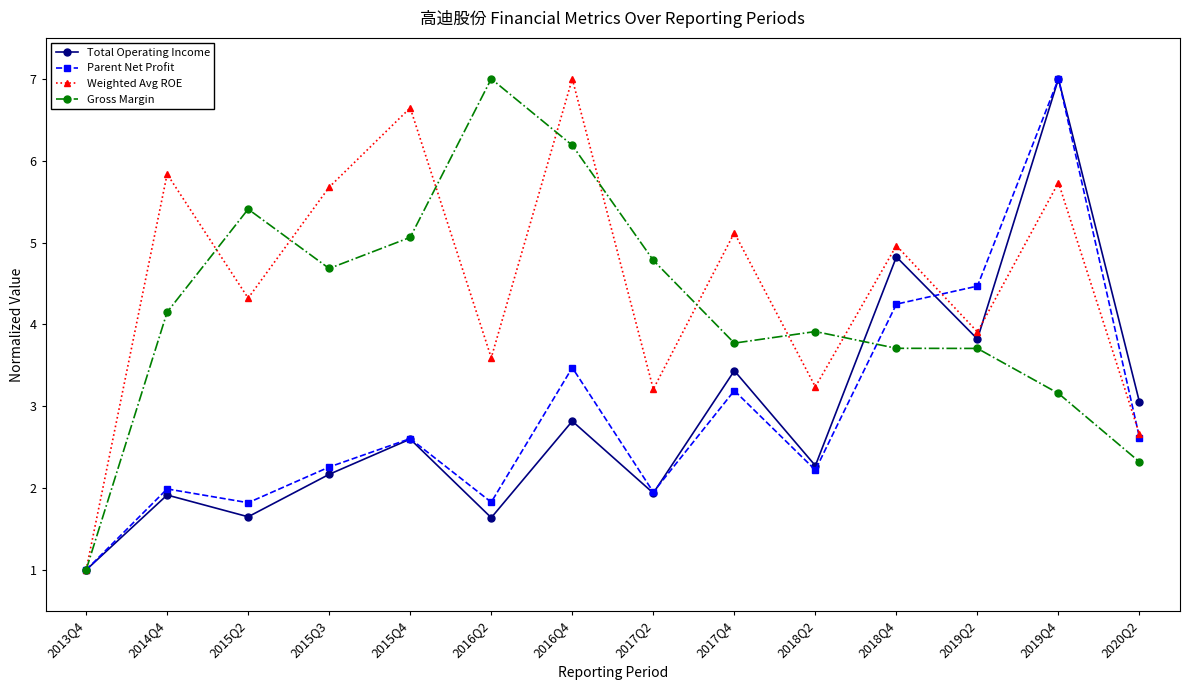

Which series has the largest total across all categories?

Weighted Avg ROE